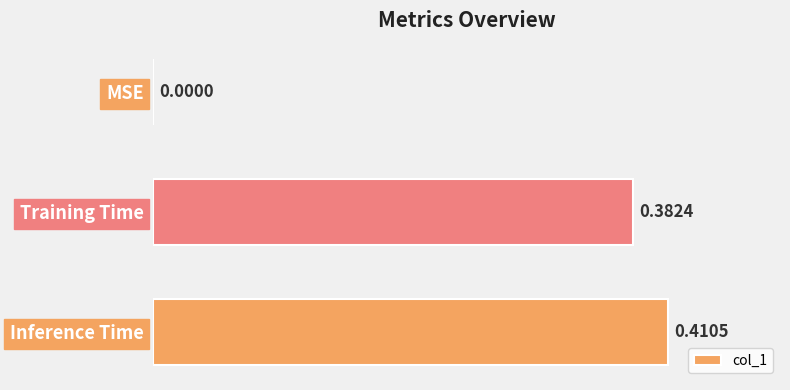

At which label is the value closest to 0?

MSE